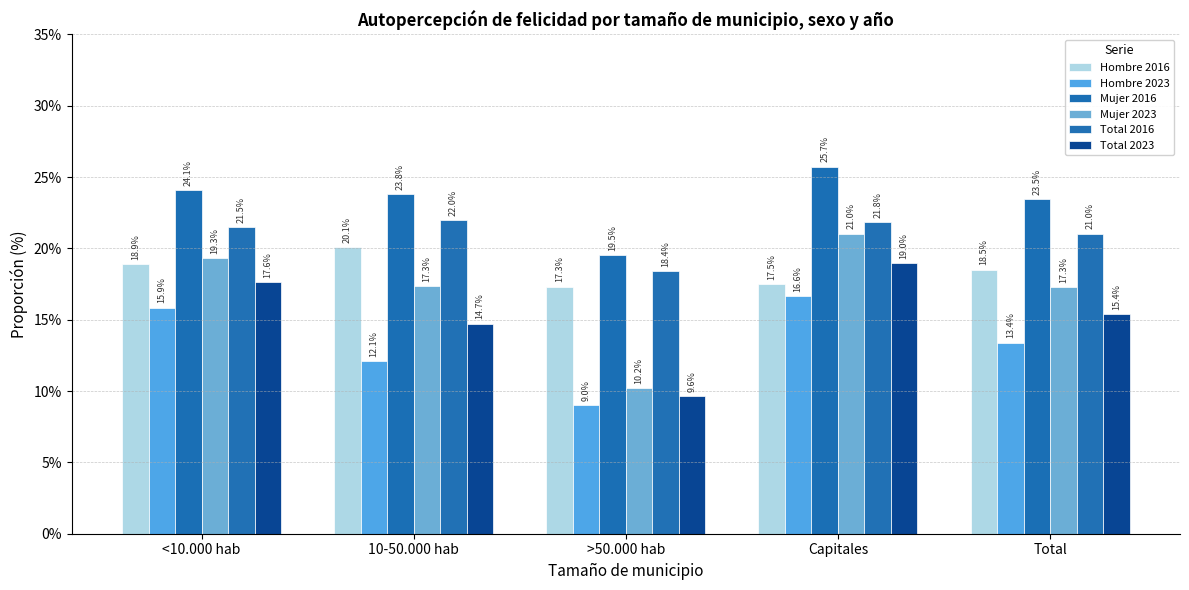

What is the difference between the Total 2023 values at Capitales and 10-50.000 hab?

4.2